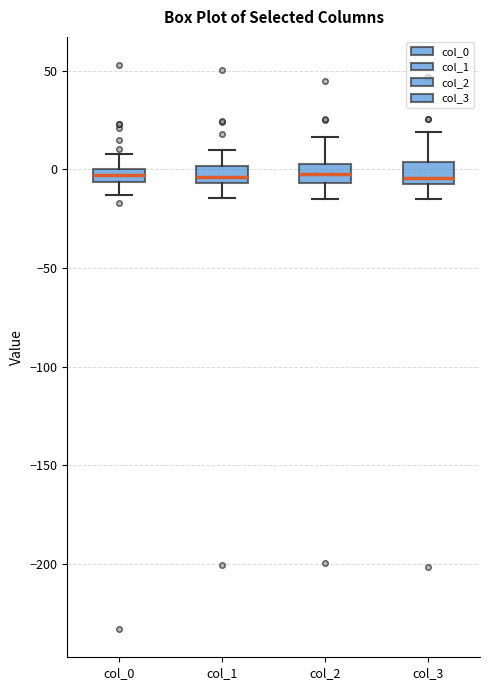

Where does the upper whisker of the box for col_2 end on the y-axis? The values are not printed on the chart, so give them approximately, as read against the axis.

15